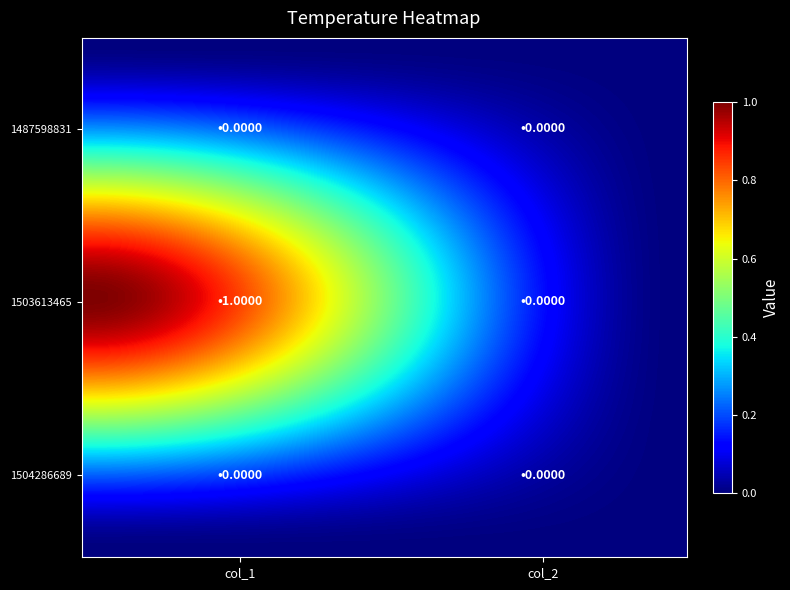

At which category does the chart reach its peak across all series?

col_1